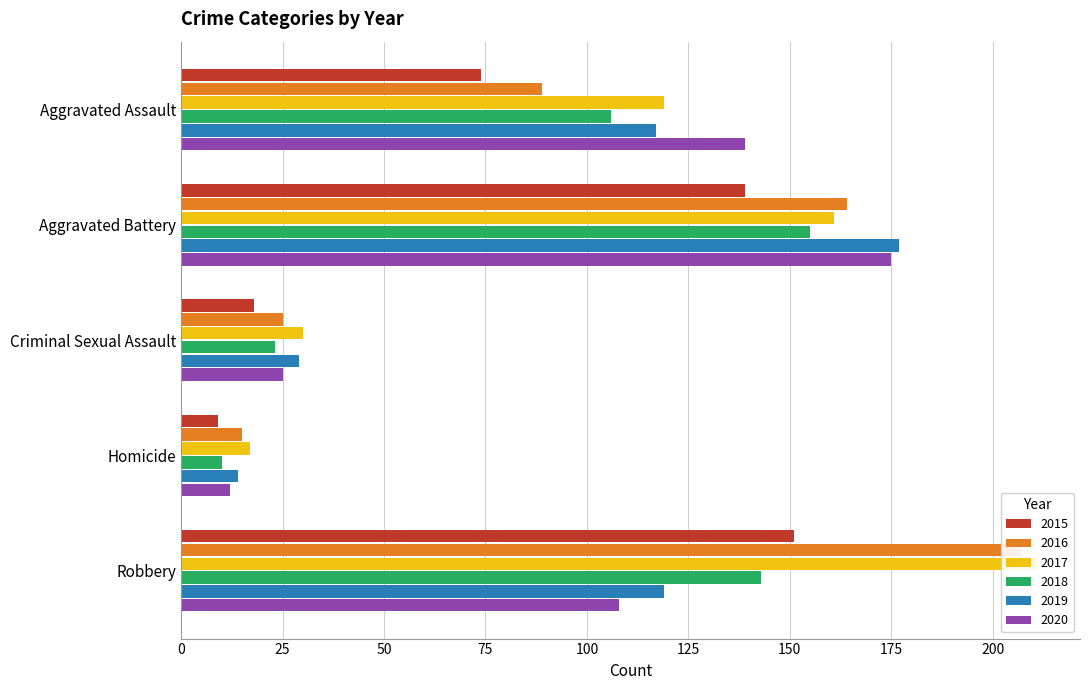

Rank the series at Robbery from lowest to highest value.

2020, 2019, 2018, 2015, 2016, 2017